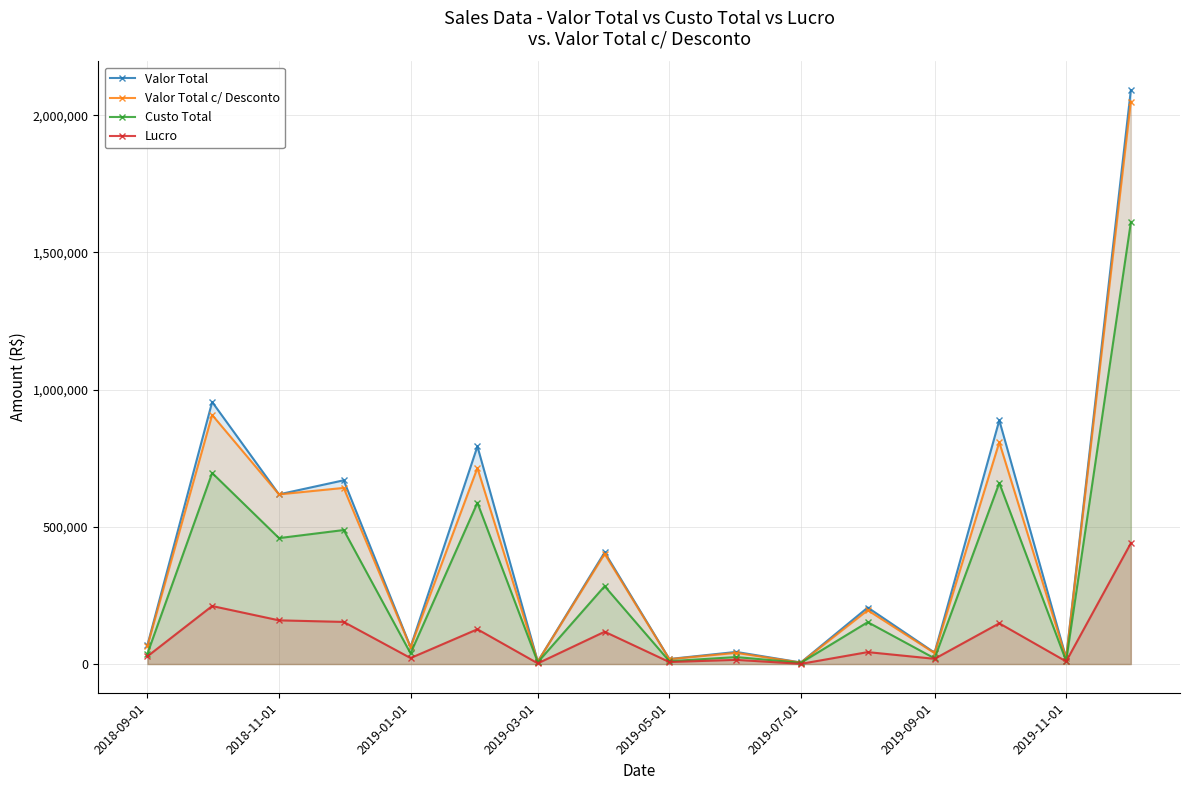

Which series has the widest spread of values?

Valor Total